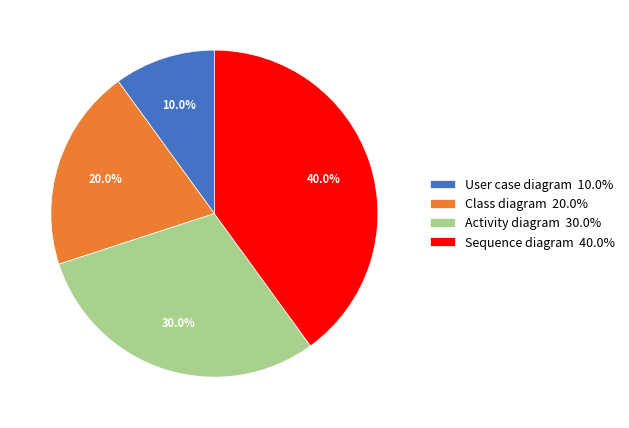

Combined, what portion of the pie is Sequence diagram and Class diagram?

60.0%